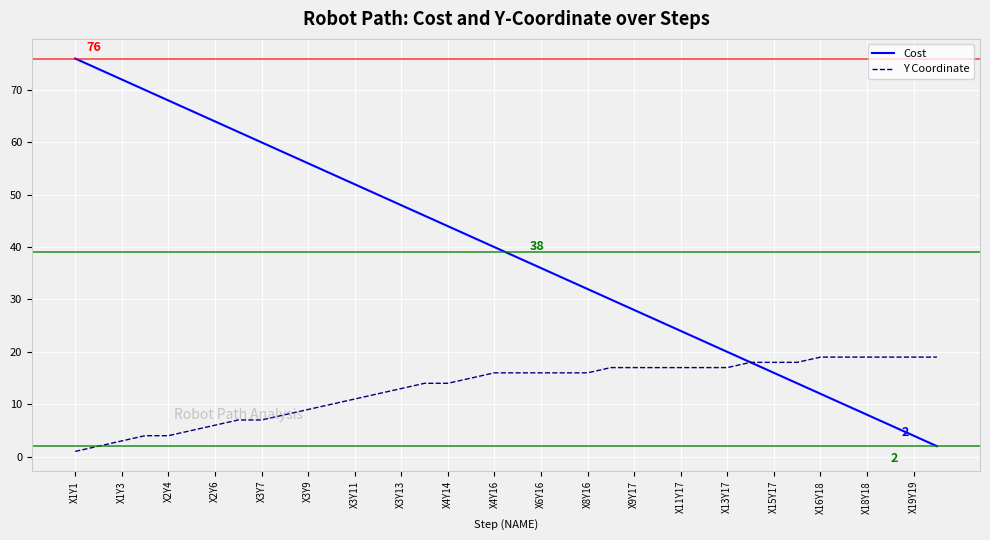

Which series has the largest range (max minus min)?

Cost